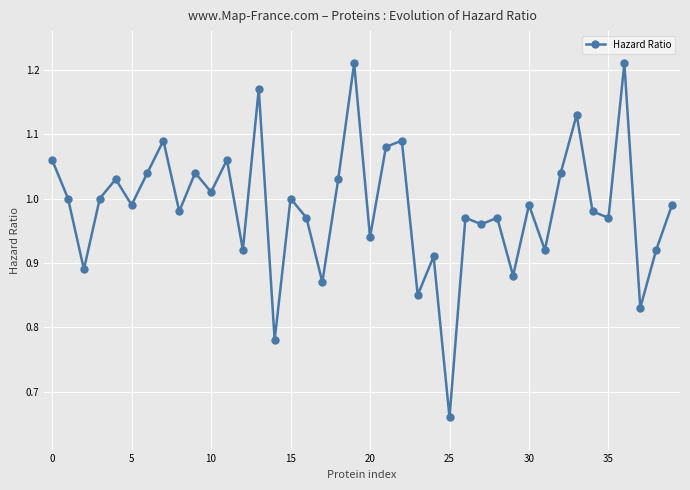

What is the difference between the second highest and second lowest values?

0.4